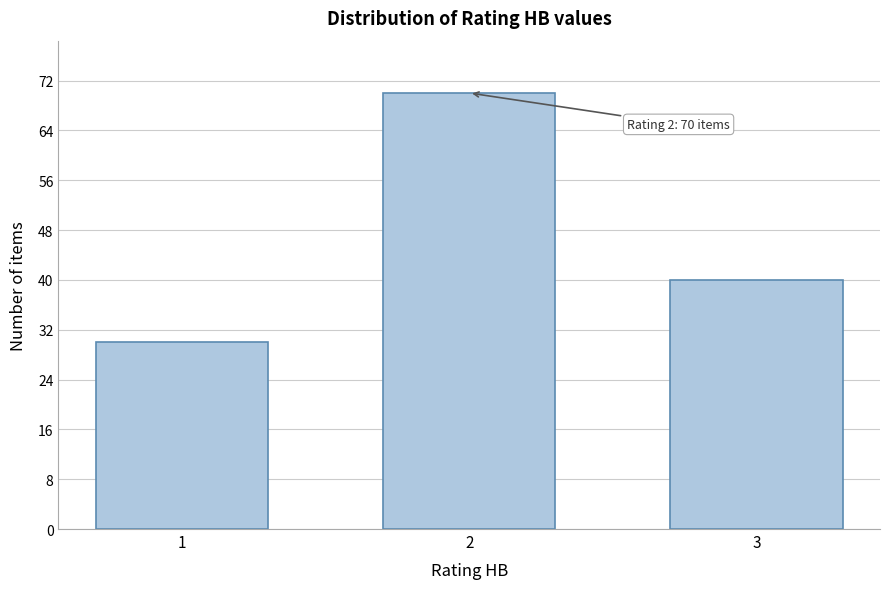

Reading left to right, what are all the values shown in this chart?

1=30	2=70	3=40